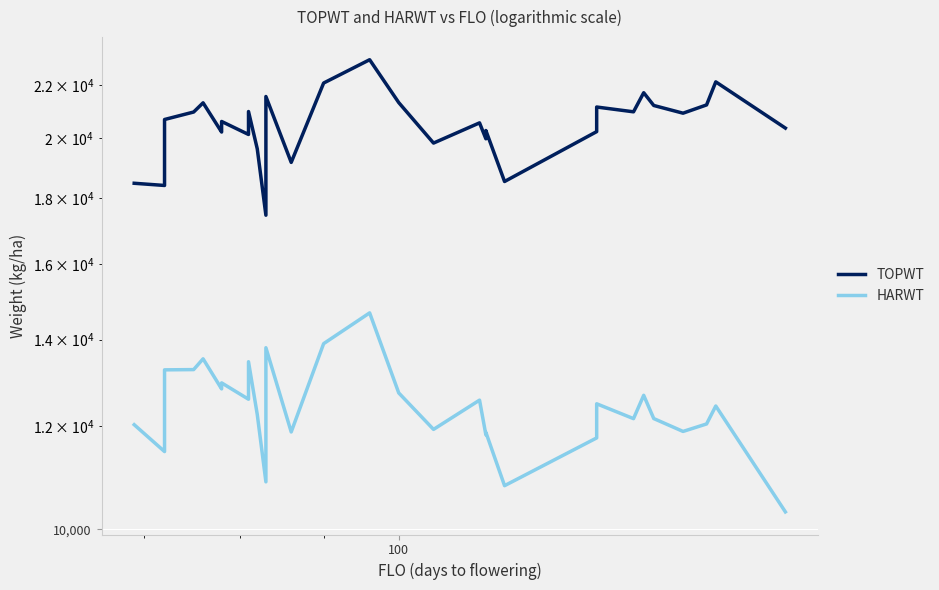

True or false: HARWT and TOPWT intersect in this chart.

False